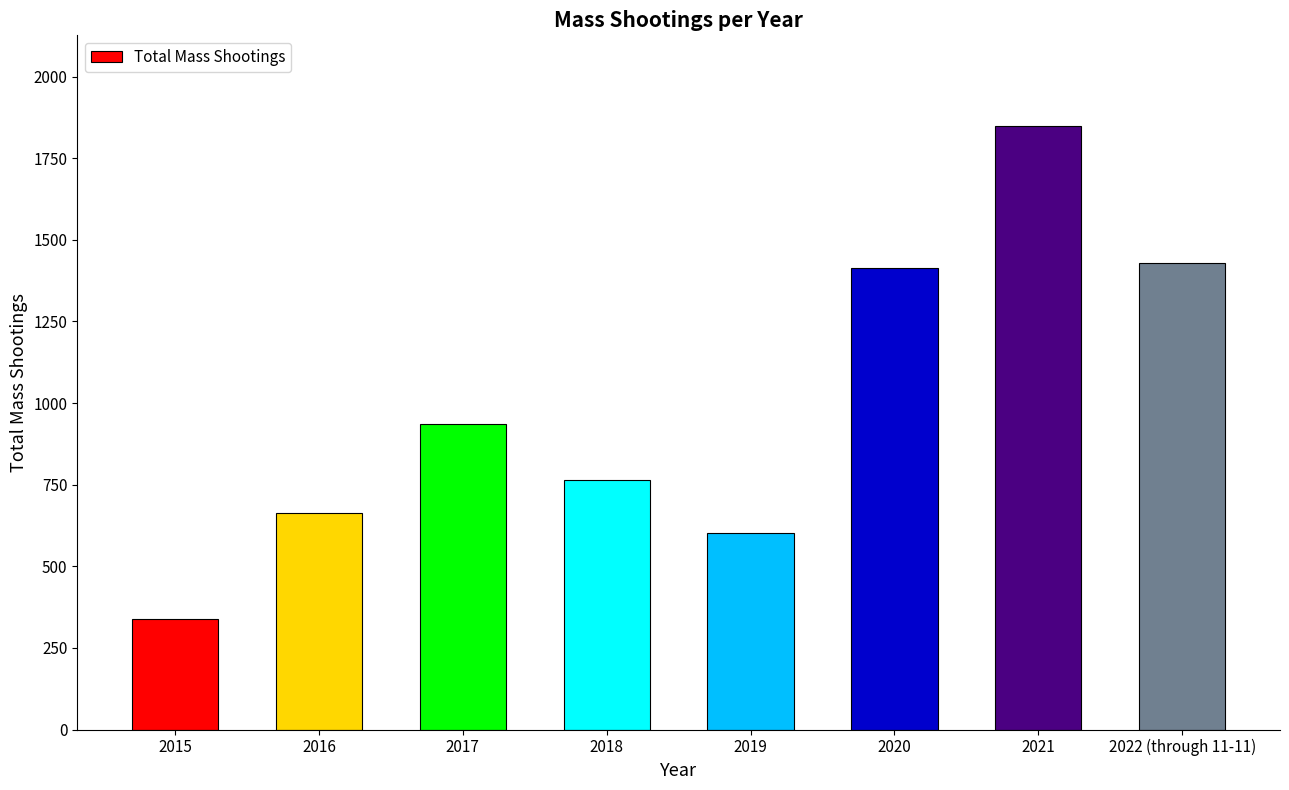

Where is the data nearest to the value 1094?

2017